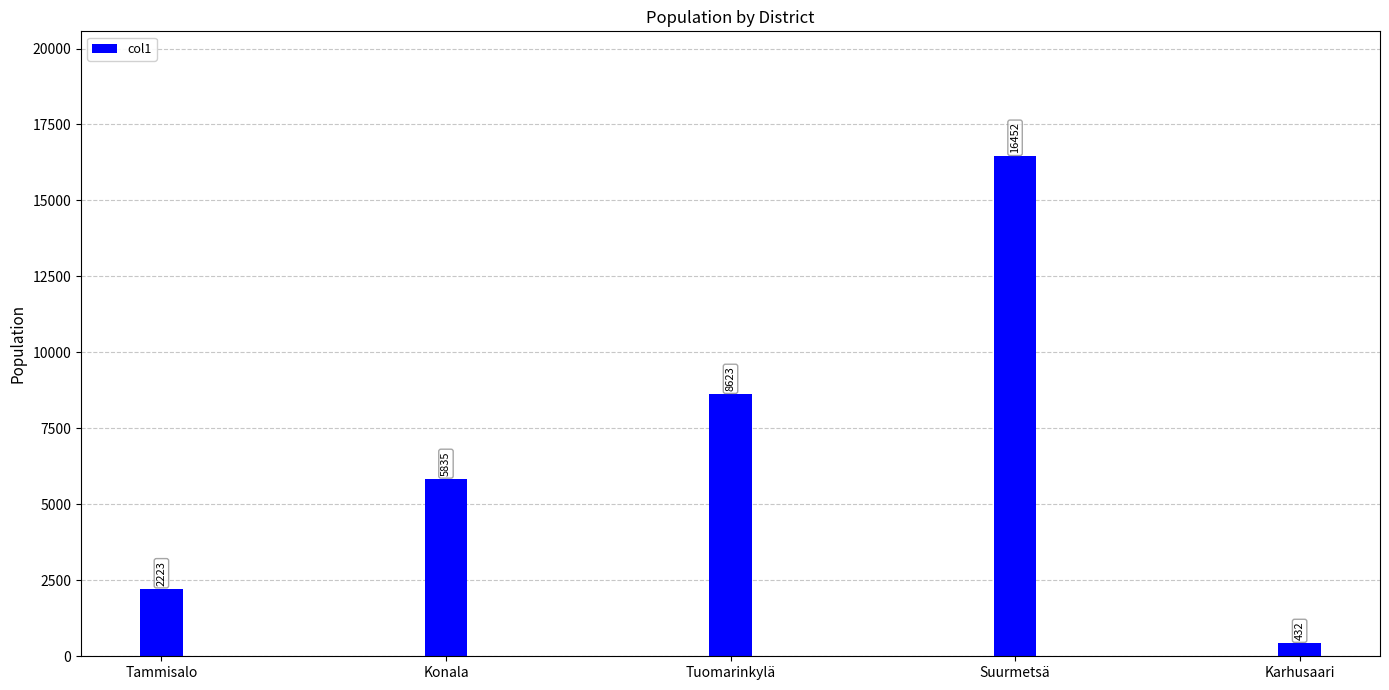

What position from the right is Karhusaari?

1